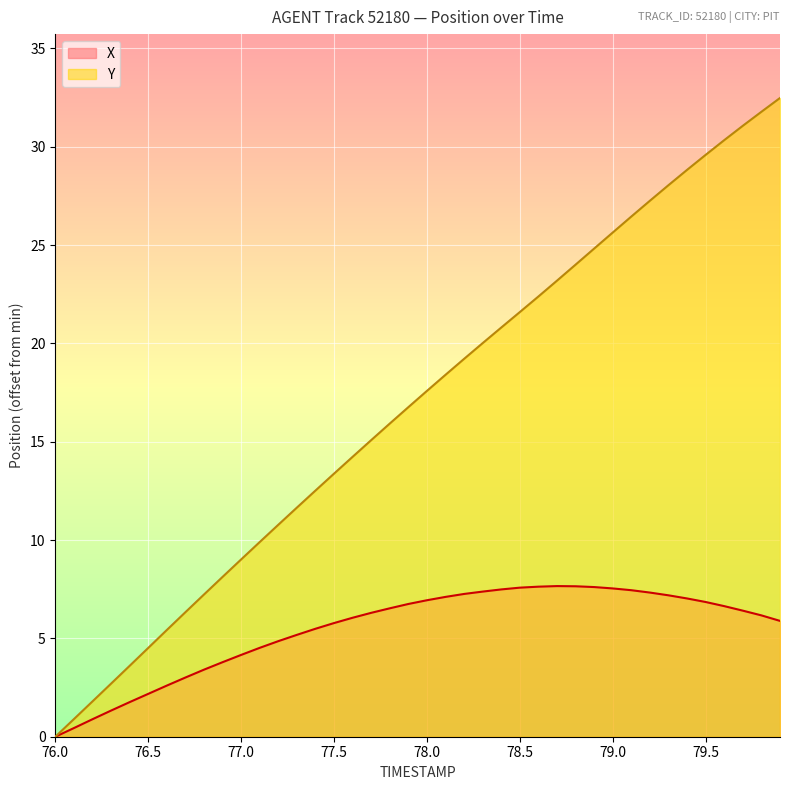

What is the sum of all Y values?

673.4